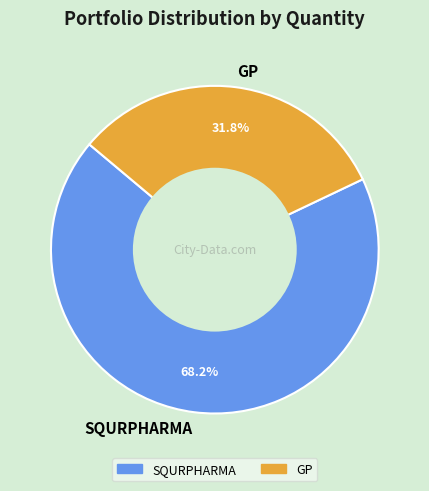

Rank the categories by value from lowest to highest.

GP, SQURPHARMA